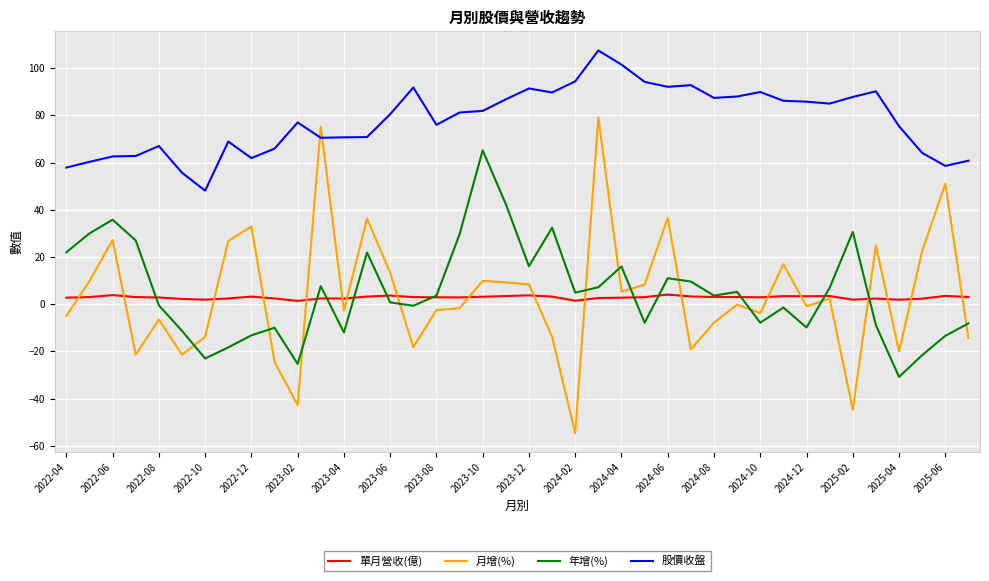

What is the maximum value shown in the chart?

107.5